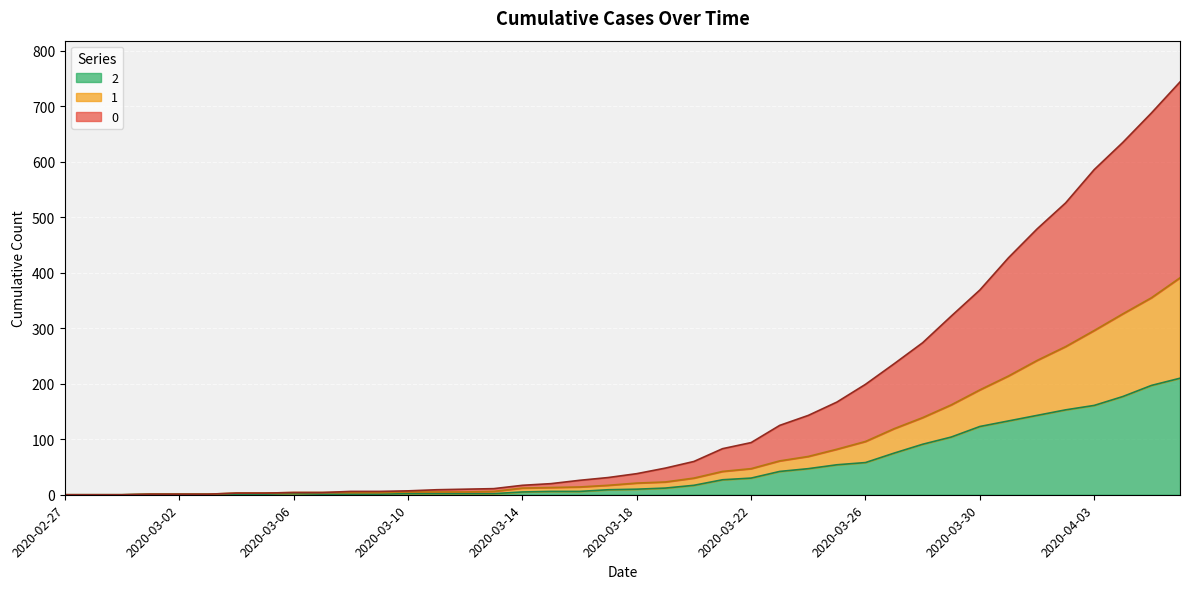

What are all the series names shown in the legend?

2, 1, 0